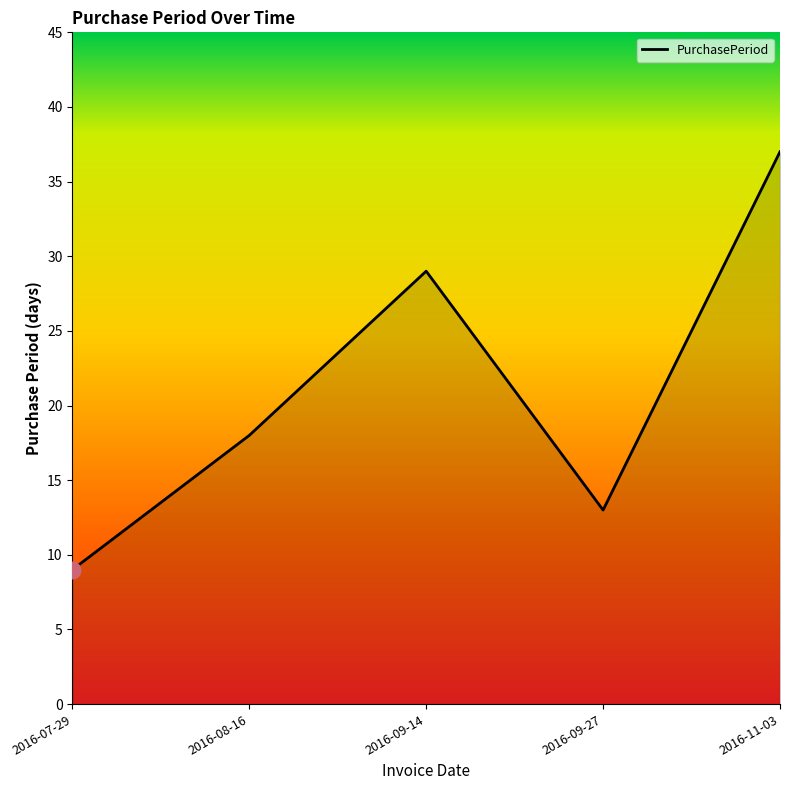

What is the ratio of the value at 2016-08-16 to the value at 2016-11-03?

0.5